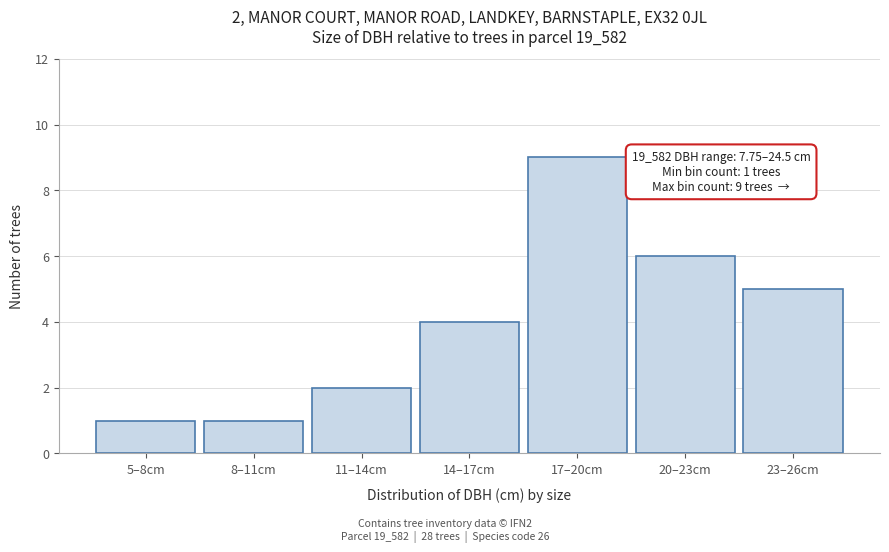

Reading right to left, extract all data points from this chart.

5	6	9	4	2	1	1